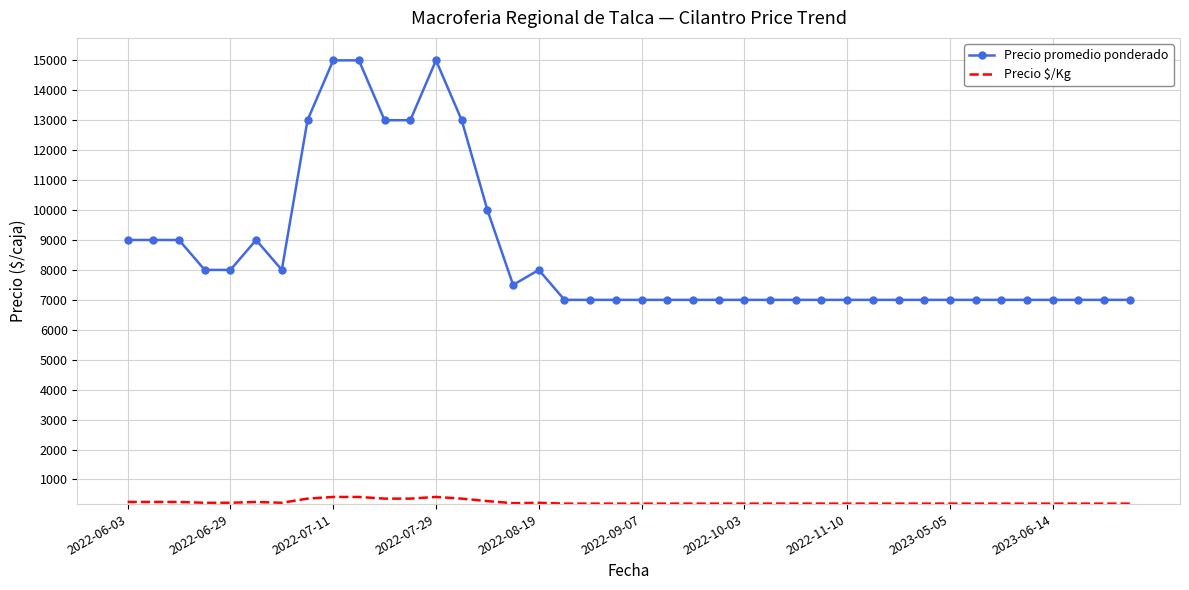

What is the maximum value shown in the chart?

15000